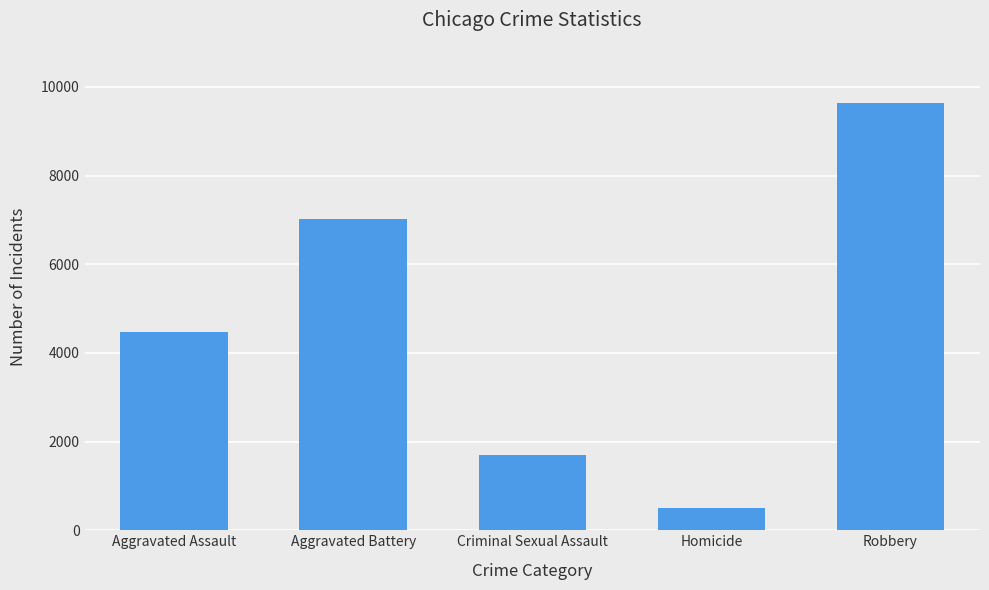

Reading left to right, list all the values displayed in this chart.

Aggravated Assault=4480	Aggravated Battery=7019	Criminal Sexual Assault=1698	Homicide=496	Robbery=9638